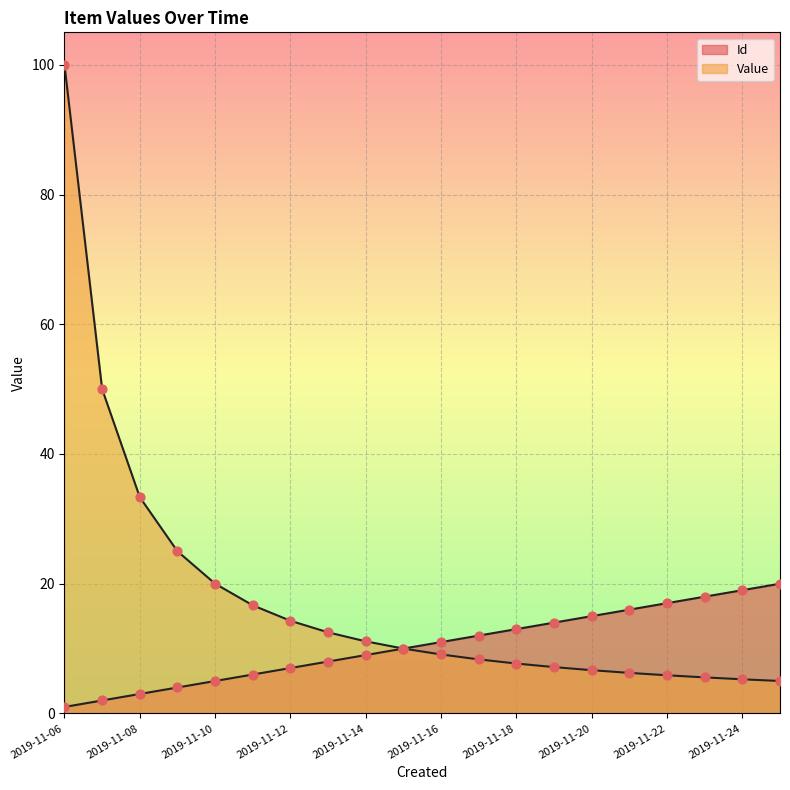

What is the total value across all series at 2019-11-09?

29.0